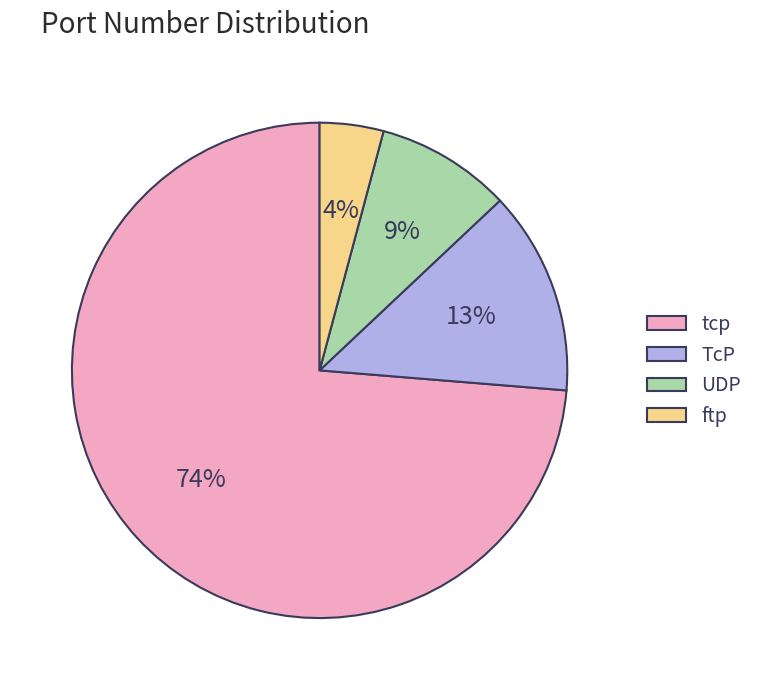

What is the largest slice in the pie chart?

tcp